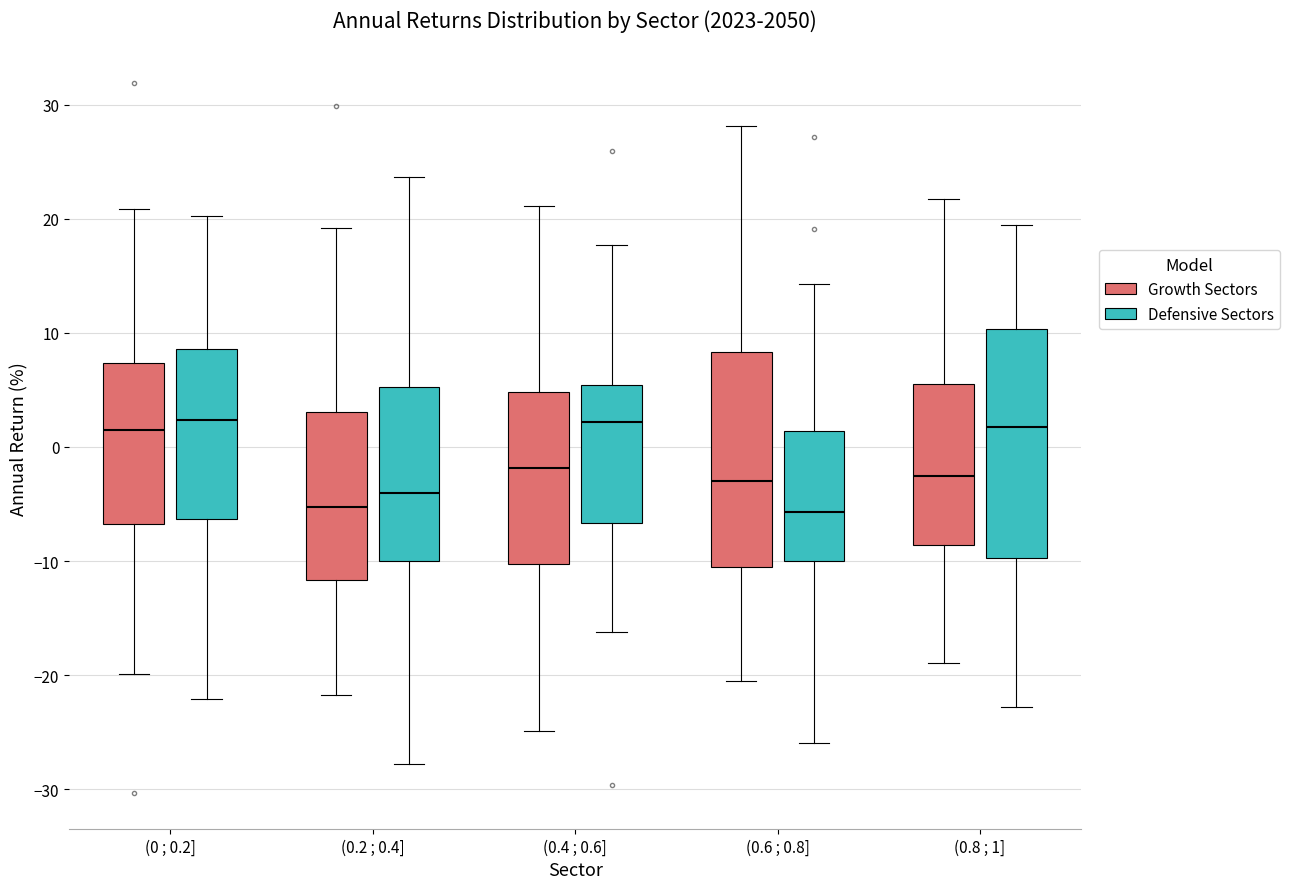

Reading left to right, transcribe this box plot: for each box, give where its median line is, the range the box spans, and where its two whiskers end, as read against the y-axis. The values are not printed on the chart, so give them approximately, as read against the axis.

(0 ; 0.2] (Growth Sectors): median 1, box -7 to 7, whiskers -20 to 21
(0 ; 0.2] (Defensive Sectors): median 2, box -6 to 9, whiskers -22 to 20
(0.2 ; 0.4] (Growth Sectors): median -5, box -12 to 3, whiskers -22 to 19
(0.2 ; 0.4] (Defensive Sectors): median -4, box -10 to 5, whiskers -28 to 24
(0.4 ; 0.6] (Growth Sectors): median -2, box -10 to 5, whiskers -25 to 21
(0.4 ; 0.6] (Defensive Sectors): median 2, box -7 to 5, whiskers -16 to 18
(0.6 ; 0.8] (Growth Sectors): median -3, box -11 to 8, whiskers -21 to 28
(0.6 ; 0.8] (Defensive Sectors): median -6, box -10 to 1, whiskers -26 to 14
(0.8 ; 1] (Growth Sectors): median -3, box -9 to 5, whiskers -19 to 22
(0.8 ; 1] (Defensive Sectors): median 2, box -10 to 10, whiskers -23 to 19